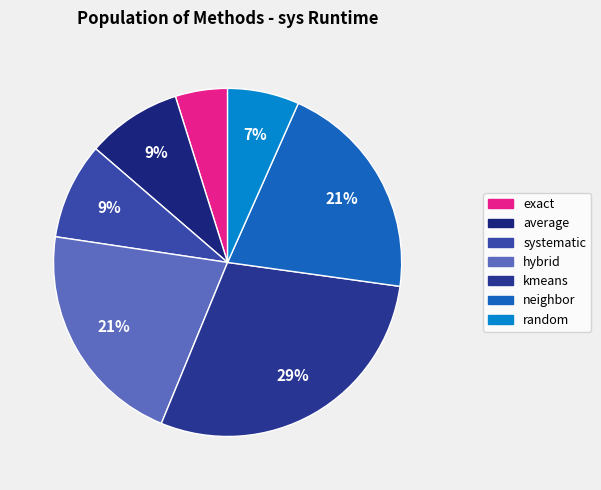

How many segments does this pie chart have?

7